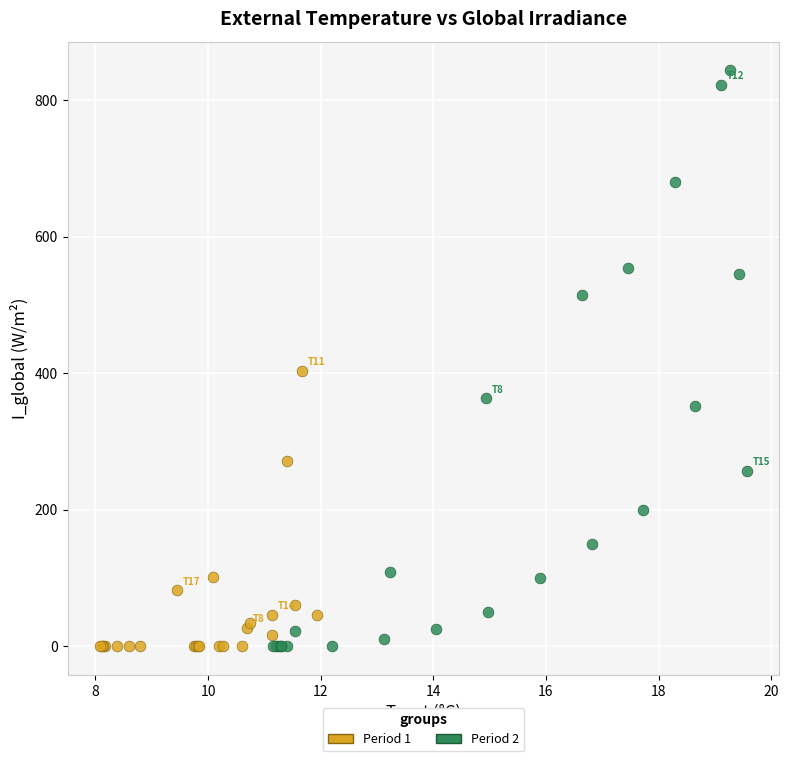

Which series contains the highest Y value?

Period 2